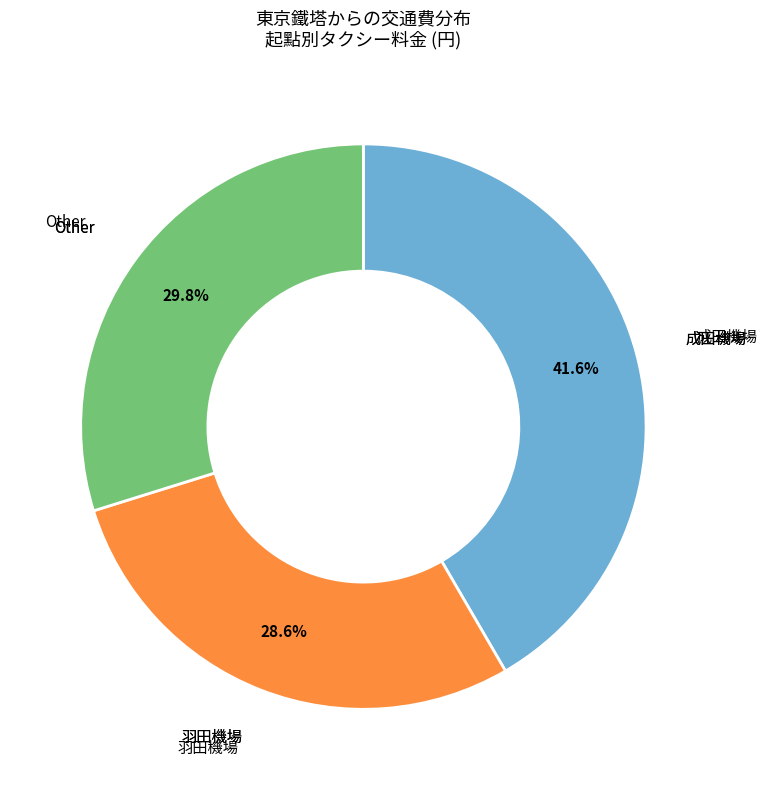

Is there any slice that represents more than half of the pie?

No